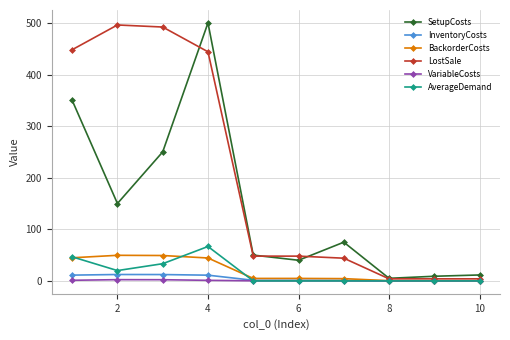

What is the value of the BackorderCosts point at the 3rd from the left?

49.2